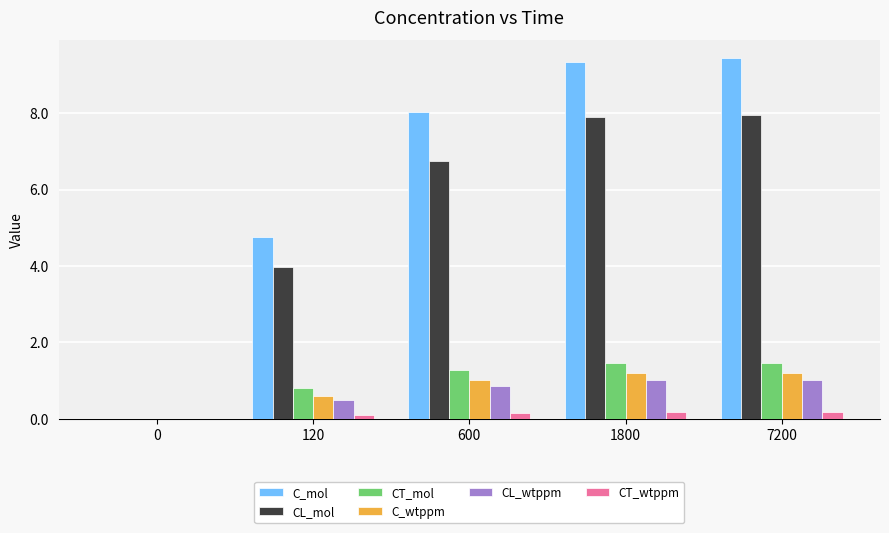

Reading left to right, transcribe all the data shown in this chart.

C_mol: 0.0	4.8	8.0	9.3	9.4
CL_mol: 0.0	4.0	6.8	7.9	8.0
CT_mol: 0.0	0.8	1.3	1.5	1.5
C_wtppm: 0.0	0.6	1.0	1.2	1.2
CL_wtppm: 0.0	0.5	0.9	1.0	1.0
CT_wtppm: 0.0	0.1	0.2	0.2	0.2